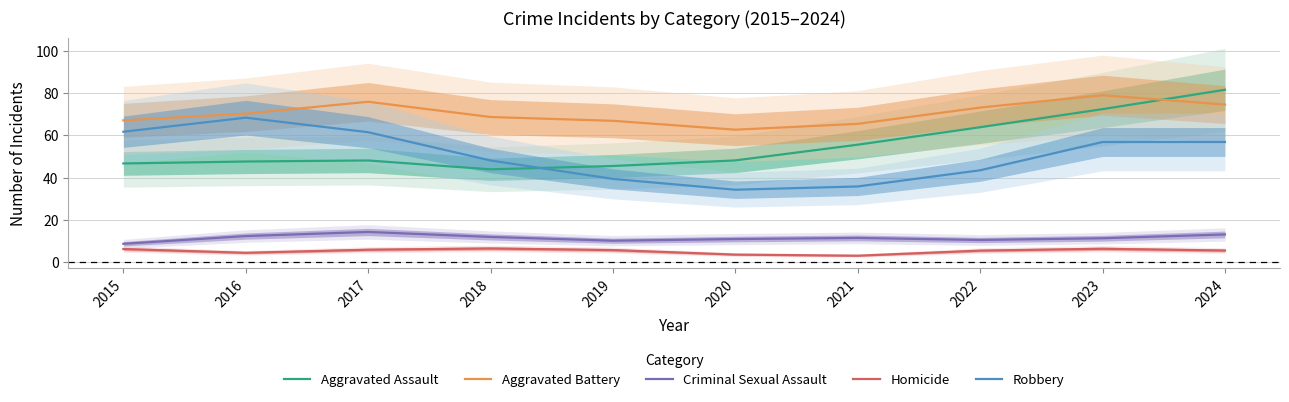

What is the average value of the Robbery series?

50.6